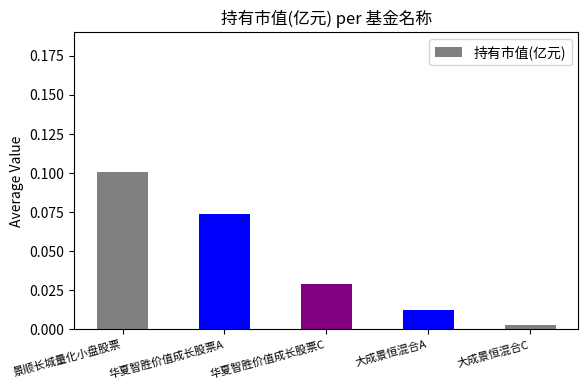

True or false: the data shows 0.0 at 华夏智胜价值成长股票A.

False